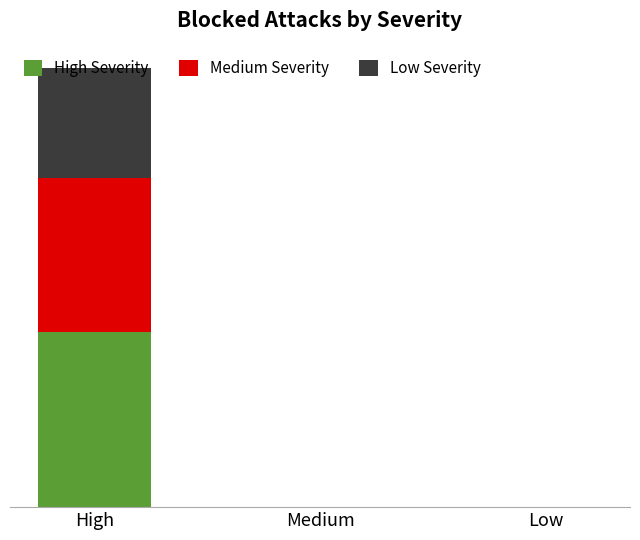

What are all the series names shown in the legend?

High Severity, Medium Severity, Low Severity